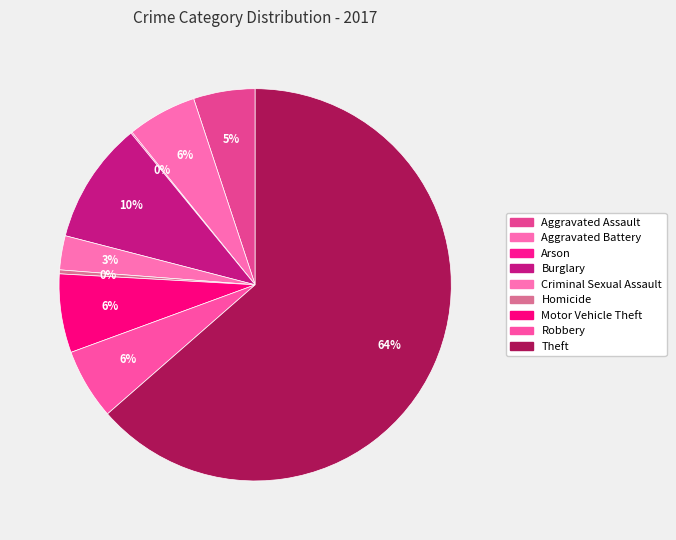

True or false: Homicide accounts for 6% of the total.

False